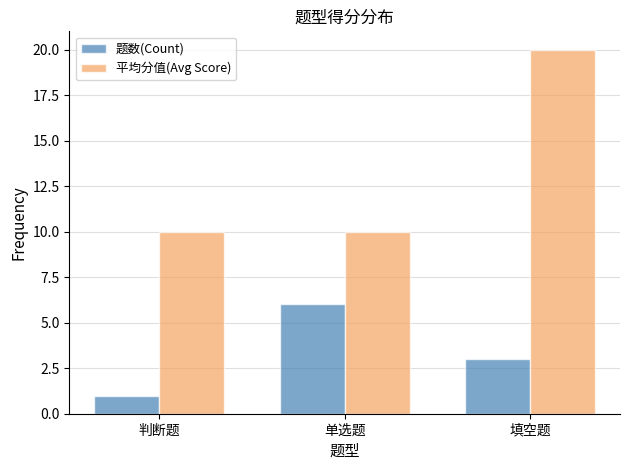

Reading left to right, list all the values displayed in this chart.

题数(Count): 判断题=1	单选题=6	填空题=3
平均分值(Avg Score): 判断题=10	单选题=10	填空题=20